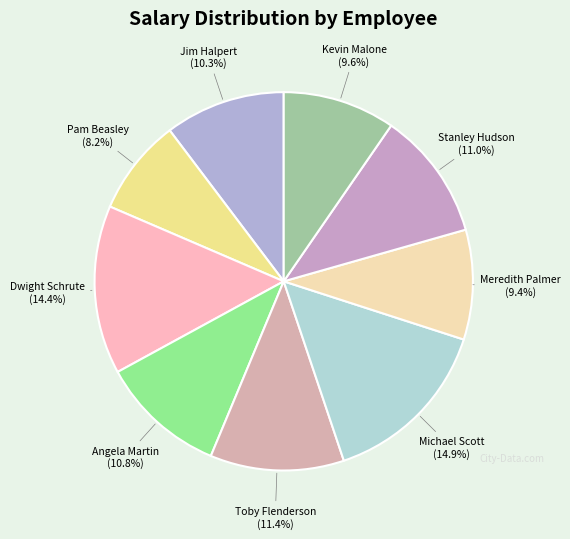

Does Toby Flenderson account for over 50% of the chart?

No